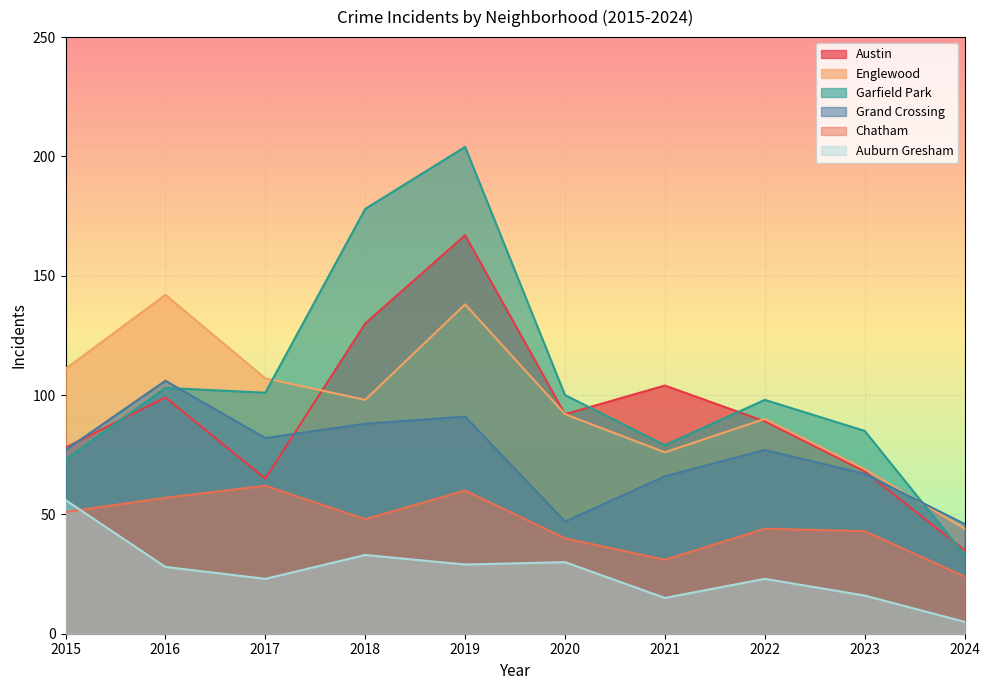

Reading right to left, transcribe all the data shown in this chart.

Austin: 2024=35	2023=68	2022=89	2021=104	2020=92	2019=167	2018=130	2017=65	2016=99	2015=78
Englewood: 2024=44	2023=69	2022=90	2021=76	2020=92	2019=138	2018=98	2017=107	2016=142	2015=111
Garfield Park: 2024=33	2023=85	2022=98	2021=79	2020=100	2019=204	2018=178	2017=101	2016=103	2015=73
Grand Crossing: 2024=46	2023=67	2022=77	2021=66	2020=47	2019=91	2018=88	2017=82	2016=106	2015=77
Chatham: 2024=24	2023=43	2022=44	2021=31	2020=40	2019=60	2018=48	2017=62	2016=57	2015=51
Auburn Gresham: 2024=5	2023=16	2022=23	2021=15	2020=30	2019=29	2018=33	2017=23	2016=28	2015=56